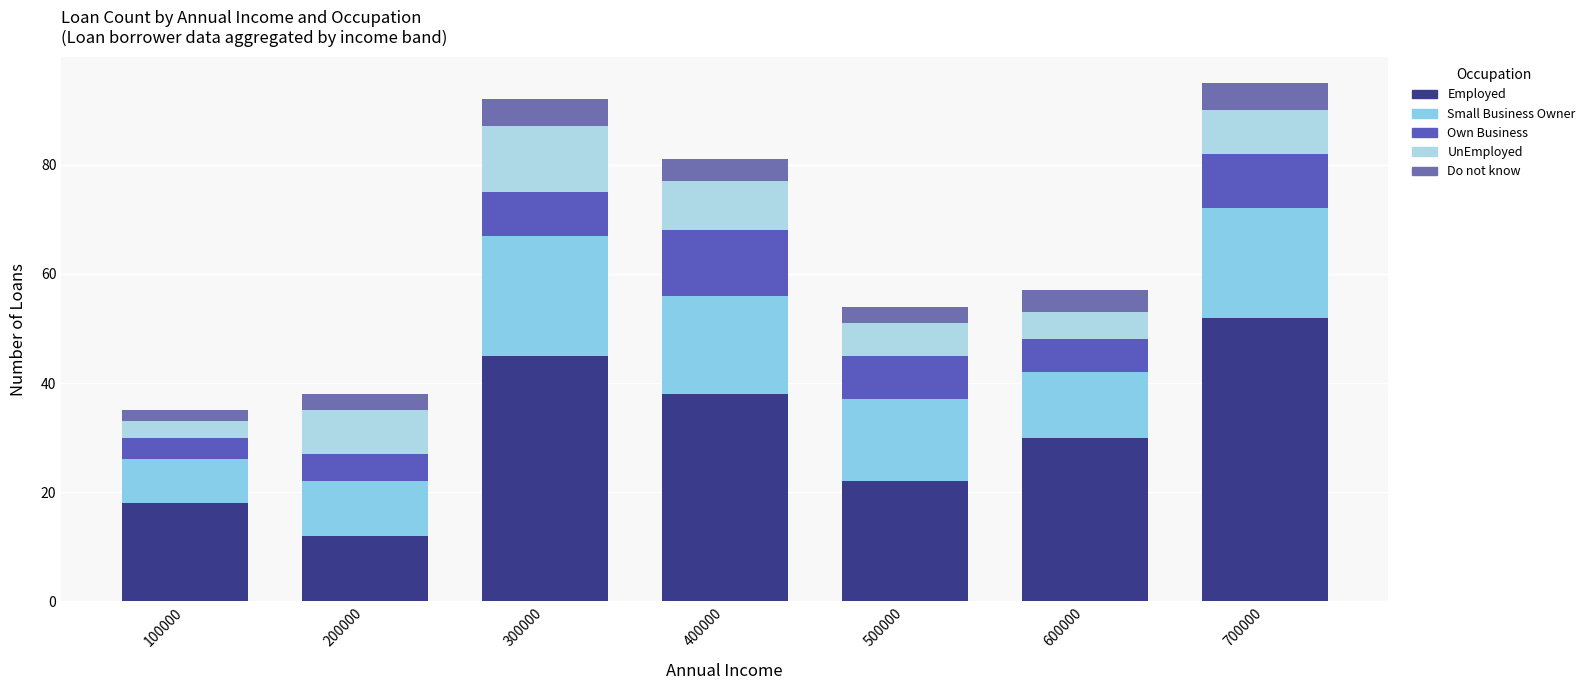

What is the total value across all series at 100000?

35